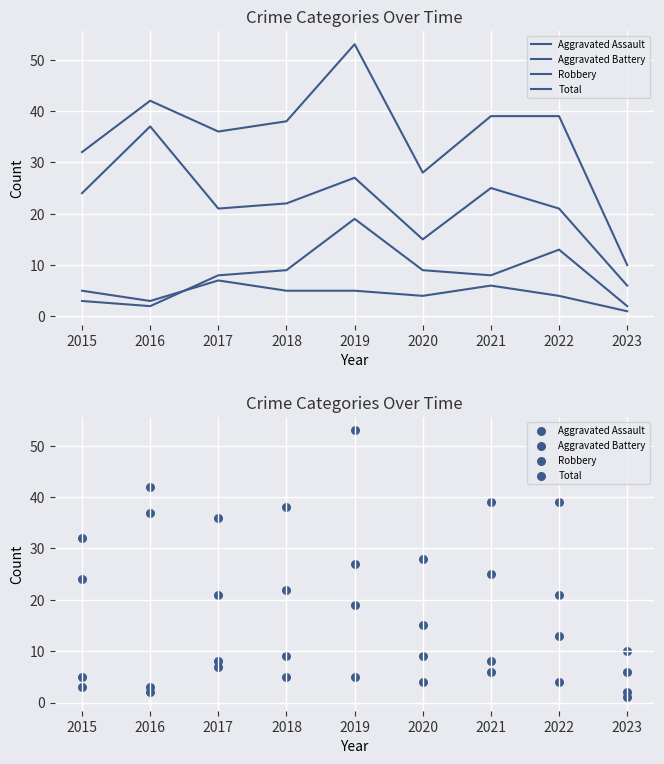

At how many categories does at least one series exceed 5?

9